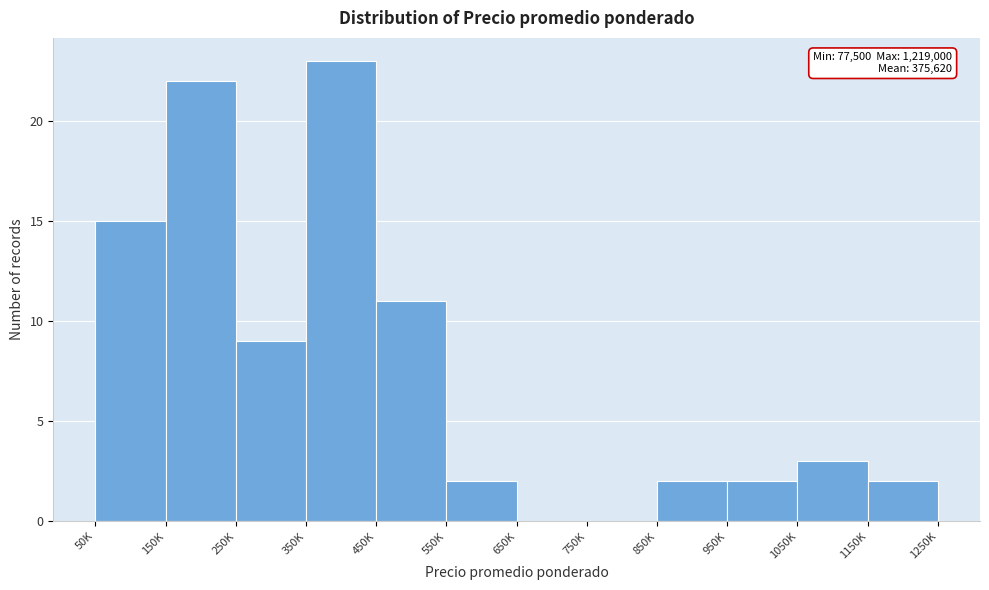

Reading left to right, list all the values displayed in this chart.

50K=15	150K=22	250K=9	350K=23	450K=11	550K=2	650K=0	750K=0	850K=2	950K=2	1050K=3	1150K=2